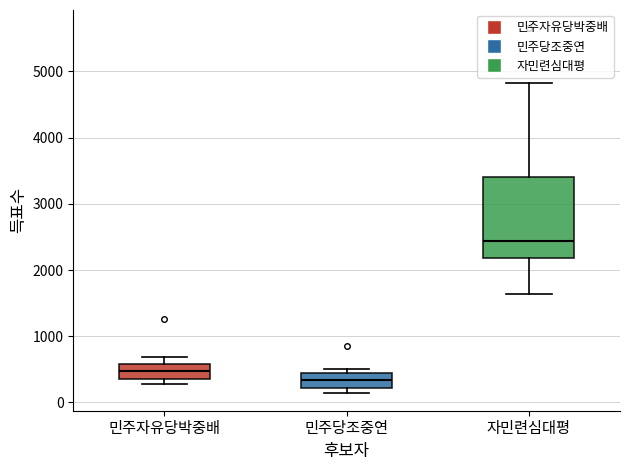

Reading left to right, transcribe this box plot: for each box, give where its median line is, the range the box spans, and where its two whiskers end, as read against the y-axis. The values are not printed on the chart, so give them approximately, as read against the axis.

민주자유당박중배: median 500, box 400 to 600, whiskers 300 to 700
민주당조중연: median 300, box 200 to 400, whiskers 200 (just below the box's lower edge) to 500
자민련심대평: median 2400, box 2200 to 3400, whiskers 1600 to 4800